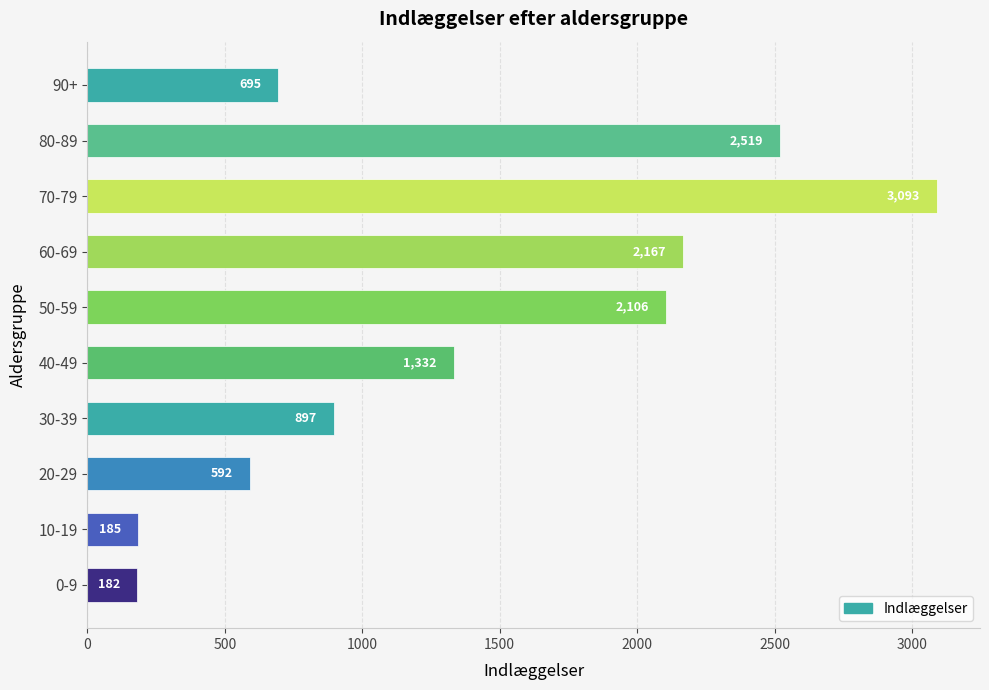

How many bars are there in total?

10